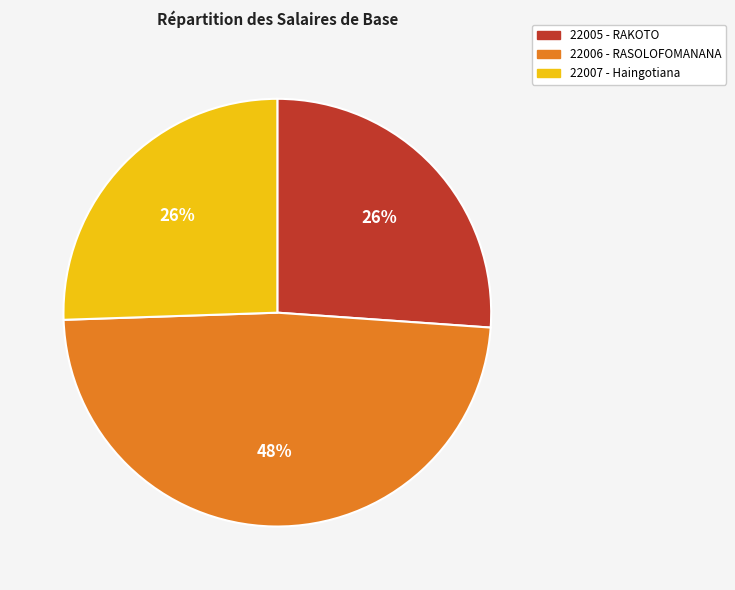

How many segments does this pie chart have?

3